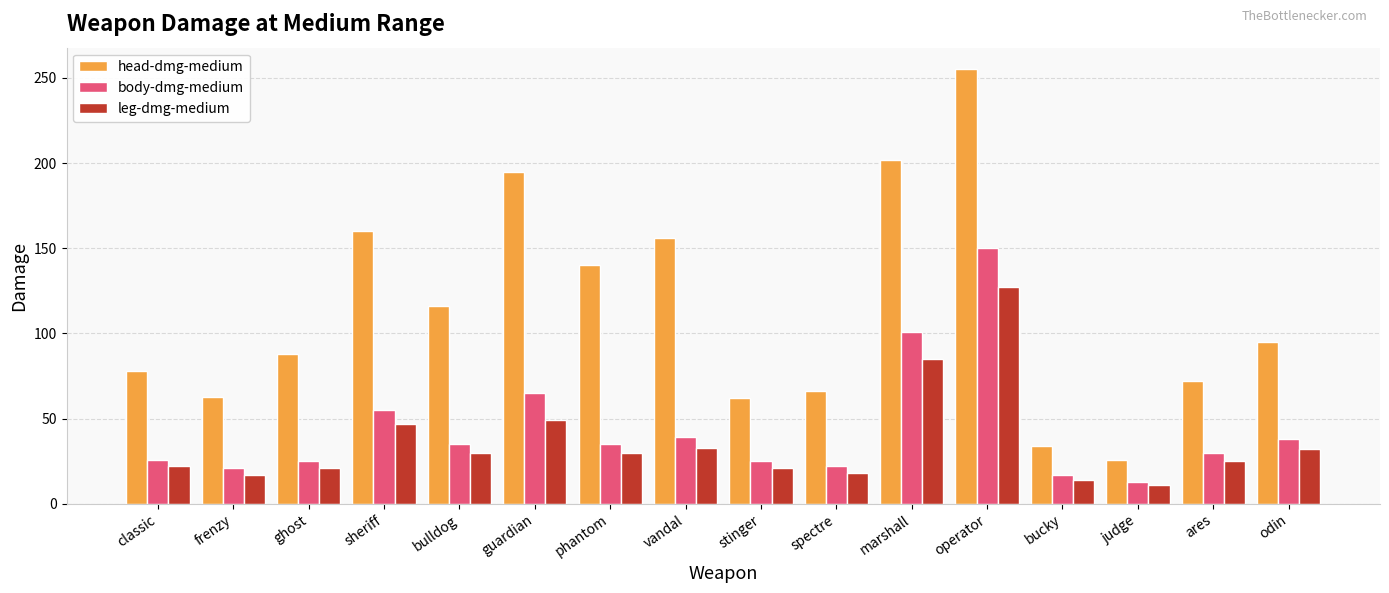

At which label does head-dmg-medium first exceed 95?

sheriff